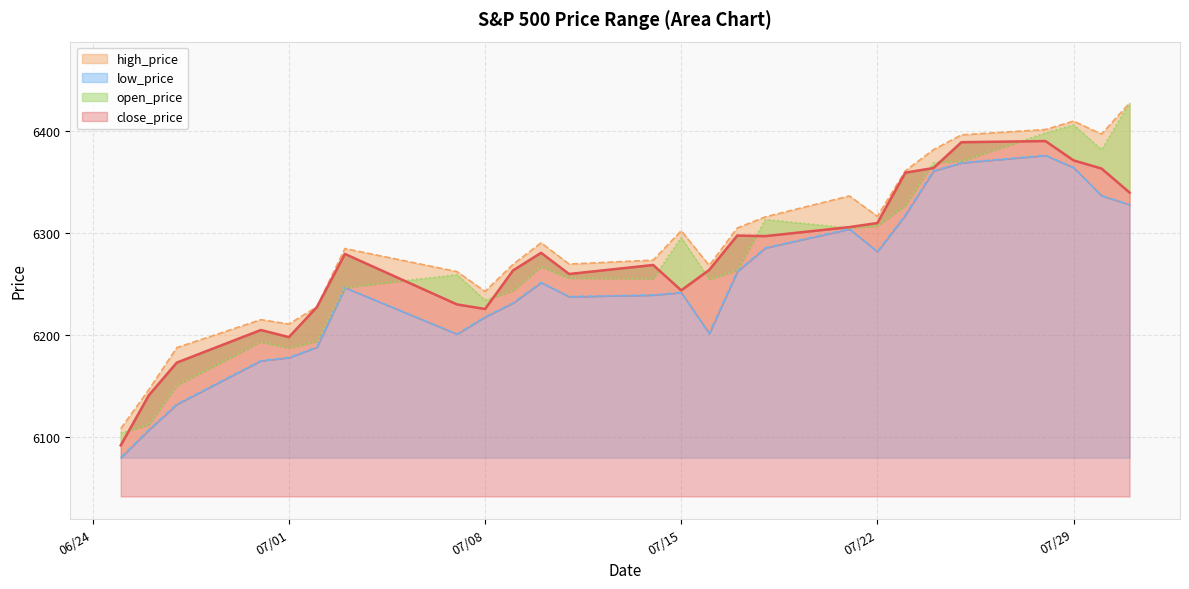

How many times do open_price and close_price cross each other?

10